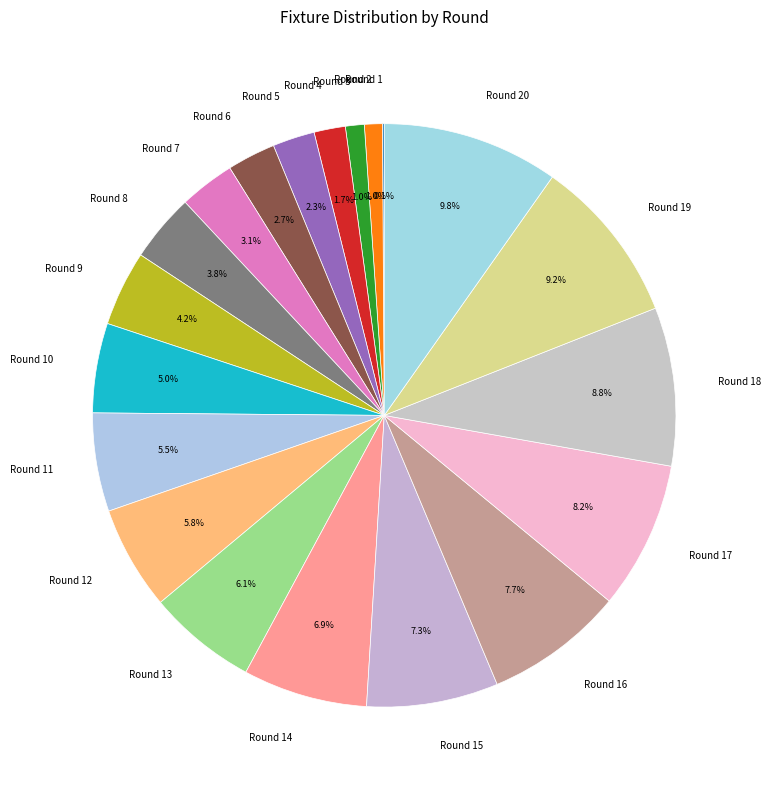

Which slice is the largest?

Round 20